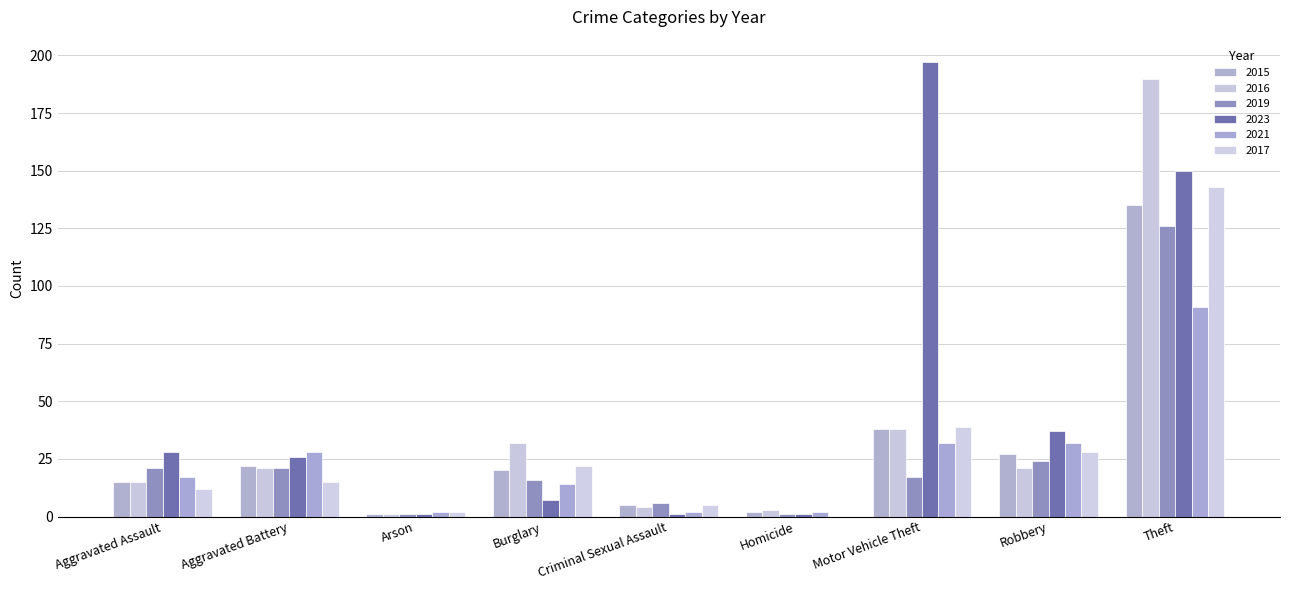

List the labels in order of 2023 value, smallest first.

Arson, Criminal Sexual Assault, Homicide, Burglary, Aggravated Battery, Aggravated Assault, Robbery, Theft, Motor Vehicle Theft